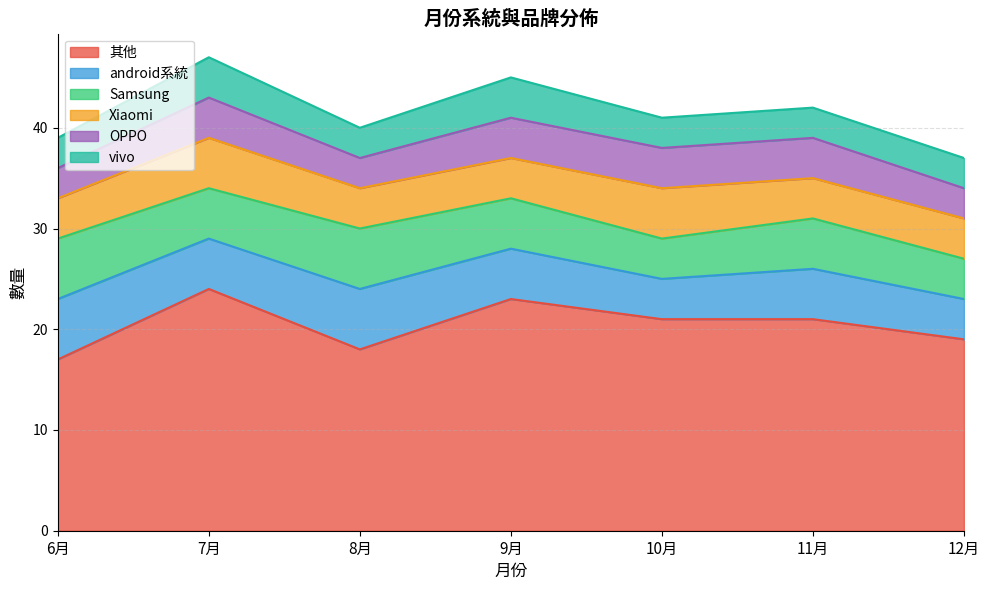

What is the difference between the Samsung values at 11月 and 10月?

1